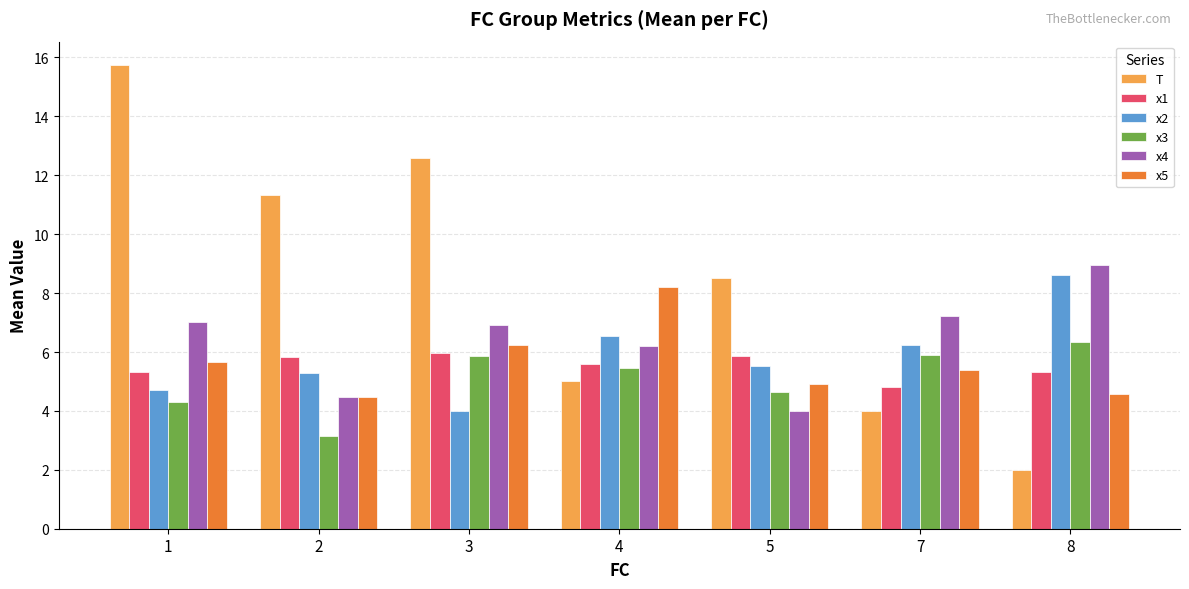

Which category has the lowest value across all series?

8